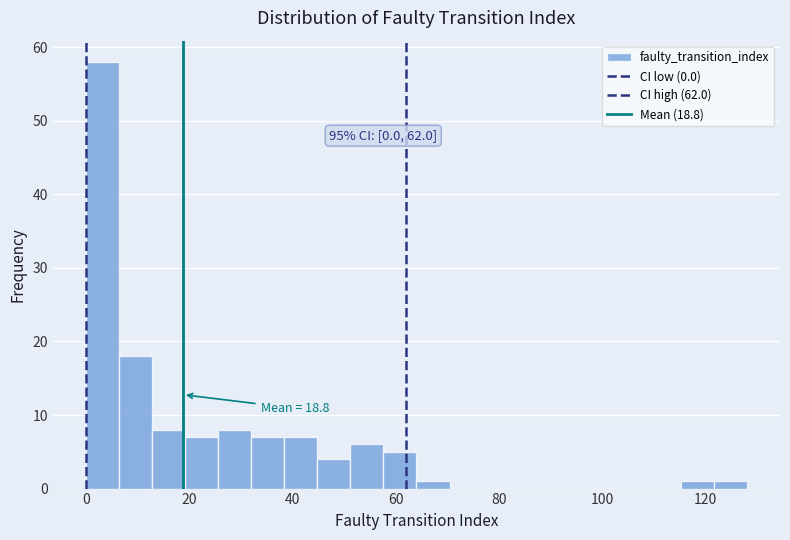

Read against the x-axis, roughly where is the centre of the tallest bar?

4